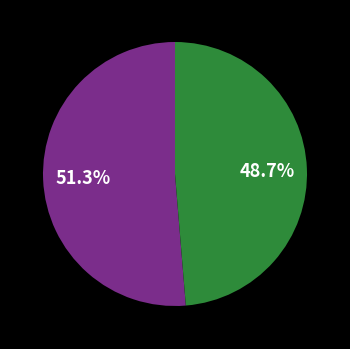

Does any single category account for the majority?

Yes